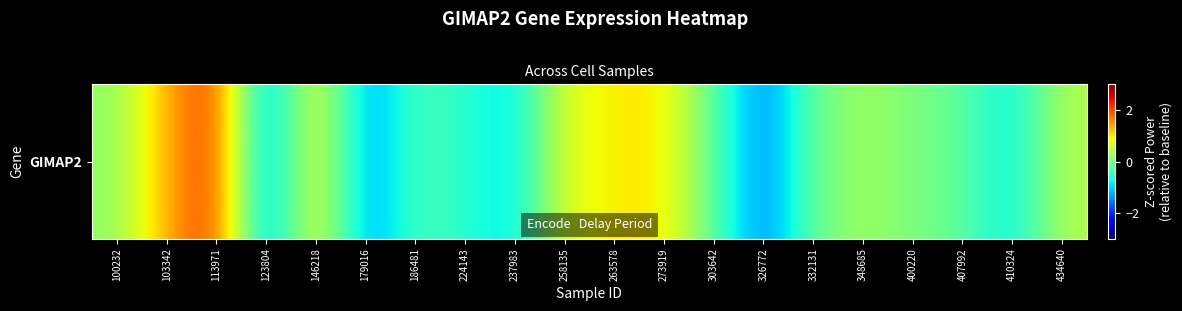

Rank the categories by value from highest to lowest.

113971, 103342, 146218, 273919, 263578, 258135, 434640, 348685, 100232, 400220, 332131, 407992, 303642, 186481, 224143, 410324, 237983, 179016, 326772, 123804